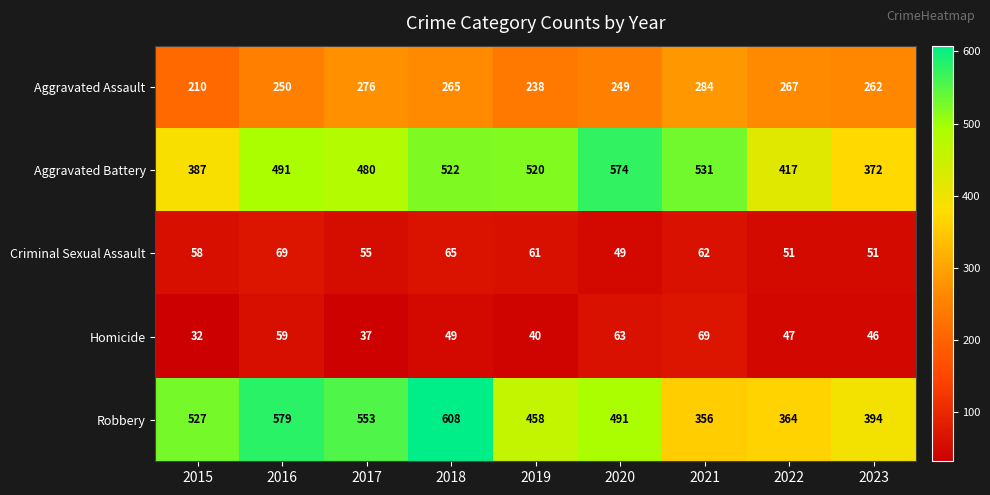

What value does the Homicide series have at 2017, to the nearest 10?

40